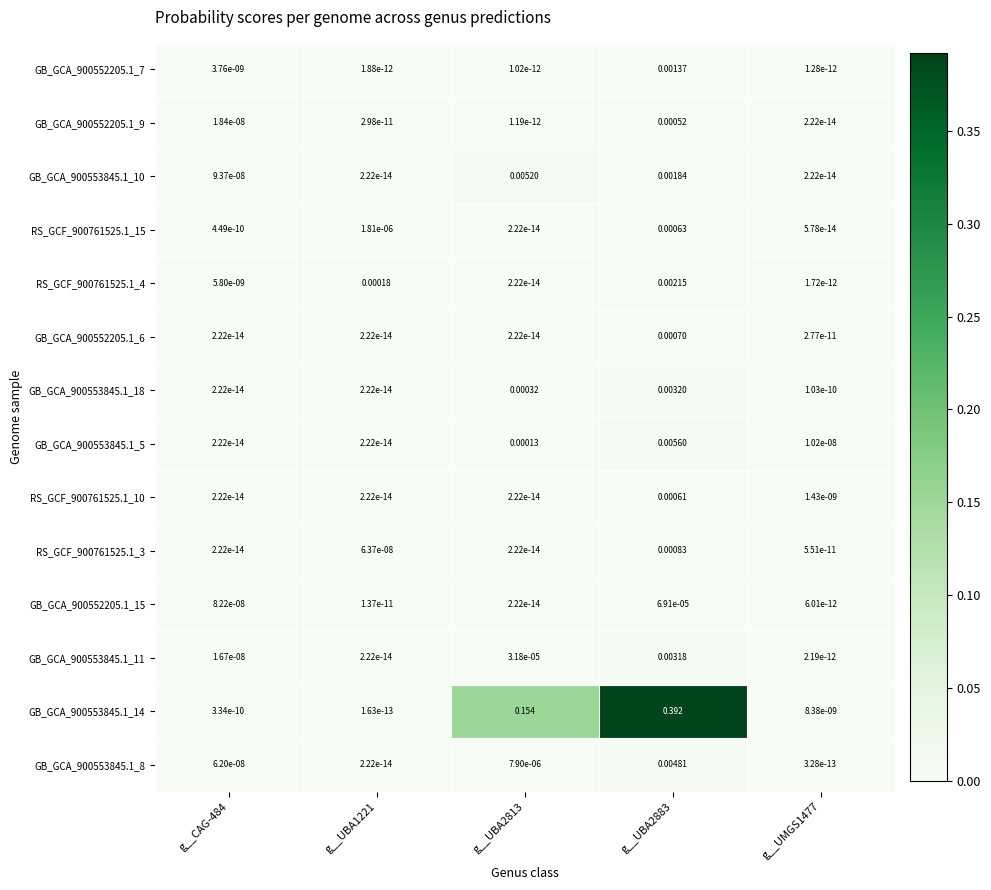

Which series has the largest range (max minus min)?

GB_GCA_900553845.1_14